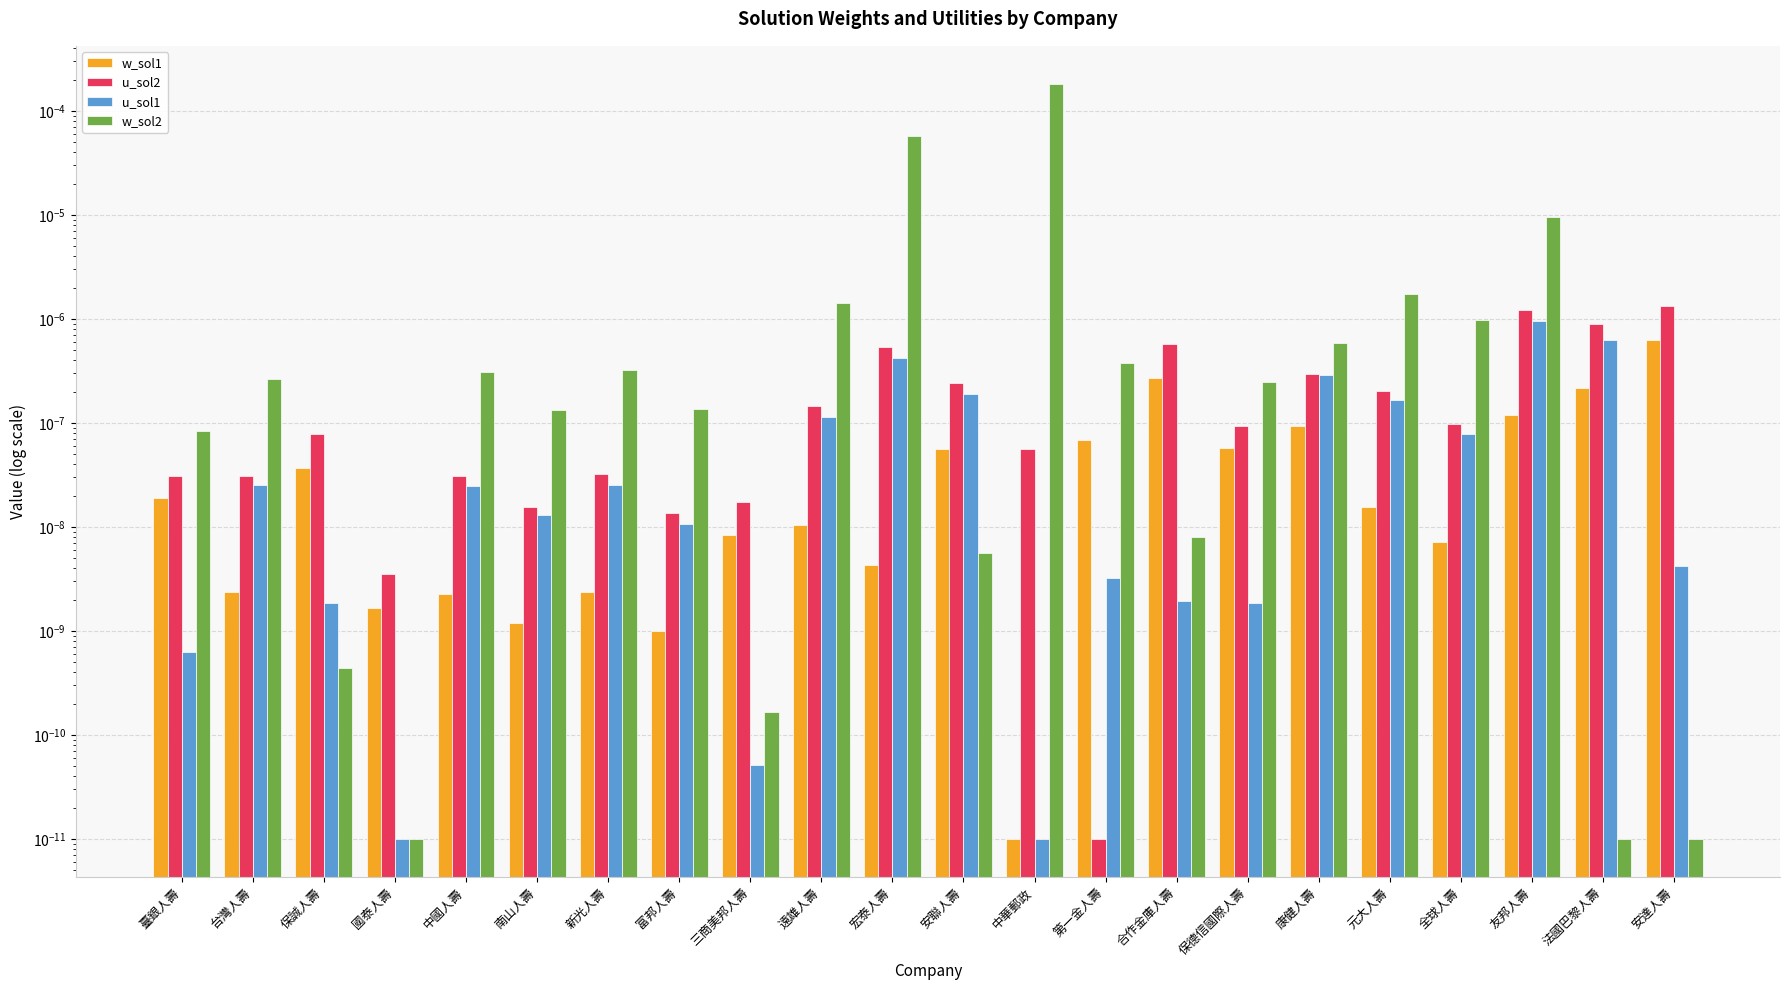

What is the label of the 19th bar from the left?

全球人壽